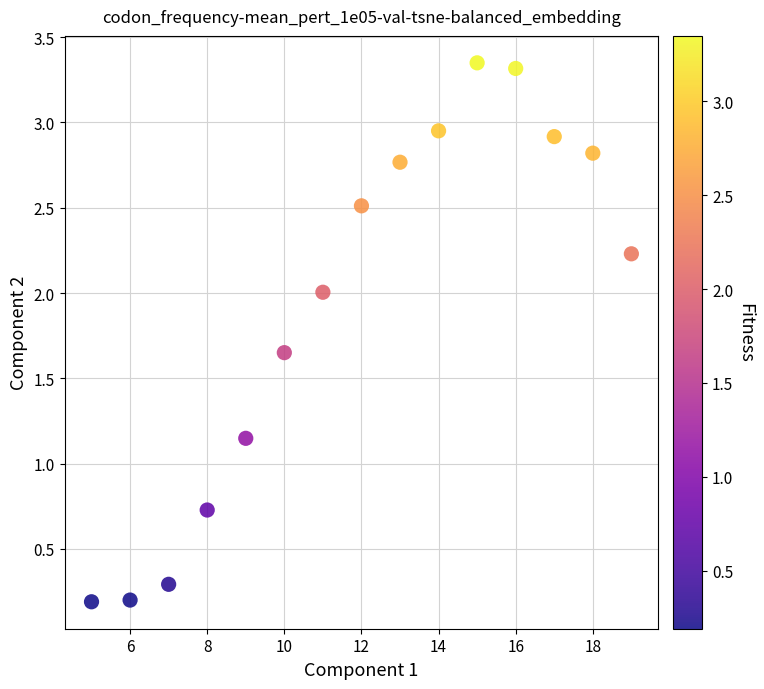

What is the range of Y values (max minus min)?

3.2